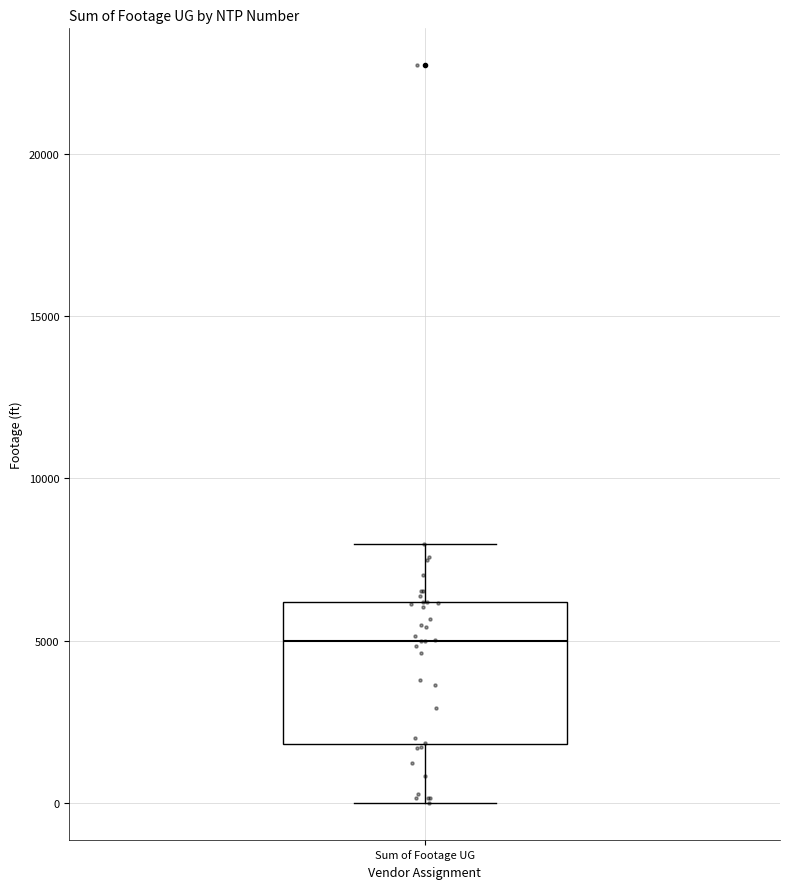

Transcribe this box plot: give where the median line is, the range the box spans, and where the two whiskers end, as read against the y-axis. The values are not printed on the chart, so give them approximately, as read against the axis.

median 5000, box 2000 to 6000, whiskers 0 to 8000